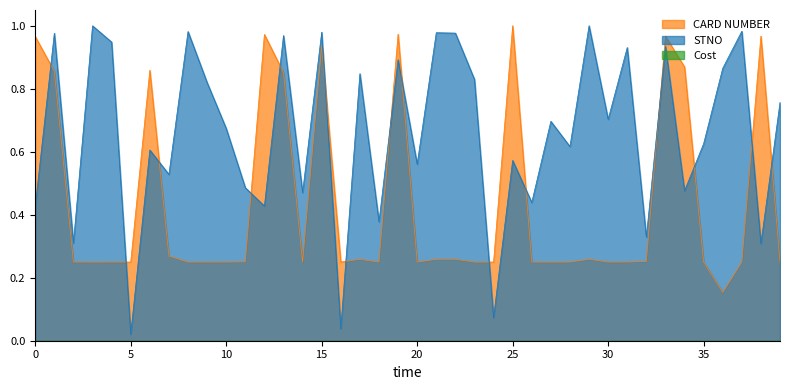

What is the difference between the maximum and minimum values in the STNO series?

1.0